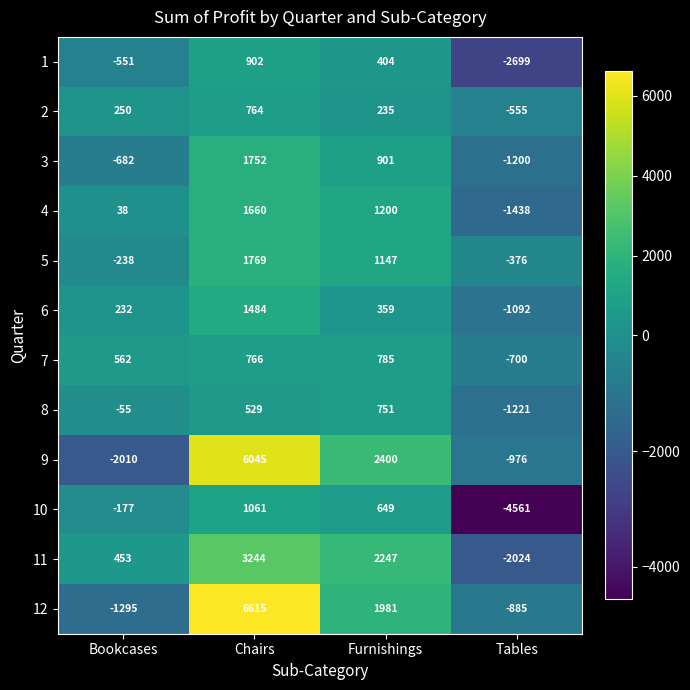

At which category does the chart reach its minimum across all series?

Tables